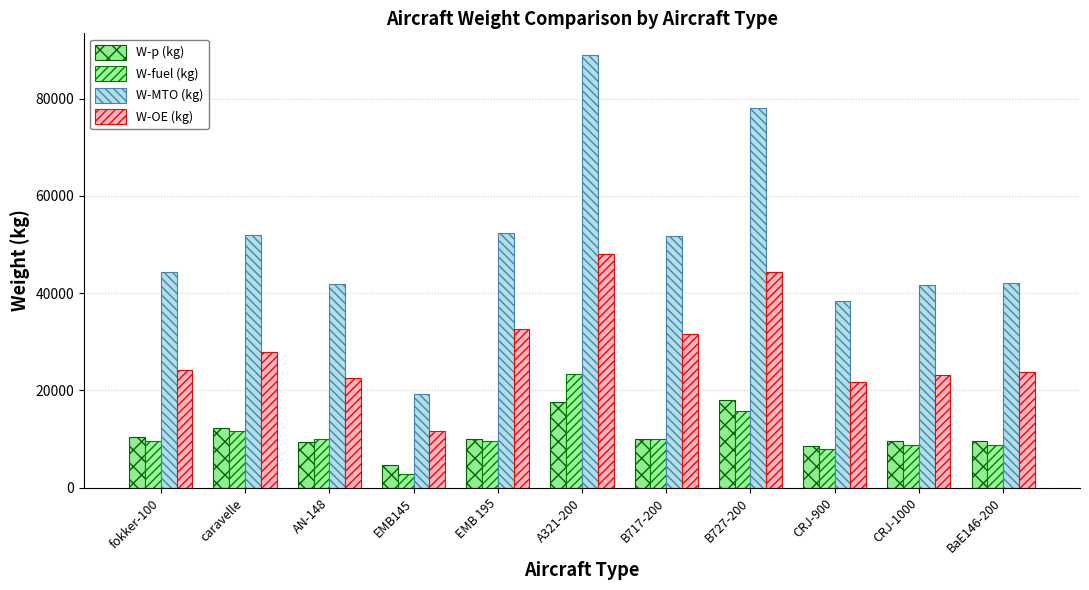

Reading left to right, extract all data points from this chart.

W-p (kg): 10478	12300	9360	4750	10100	17670	10070	18000	8545	9690	9510
W-fuel (kg): 9700	11700	10100	2865	9590	23330	9965	15770	7940	8762	8874
W-MTO (kg): 44450	52000	41950	19200	52290	89000	51710	78100	38330	41640	42184
W-OE (kg): 24272	28000	22490	11585	32600	48000	31675	44330	21845	23188	23800